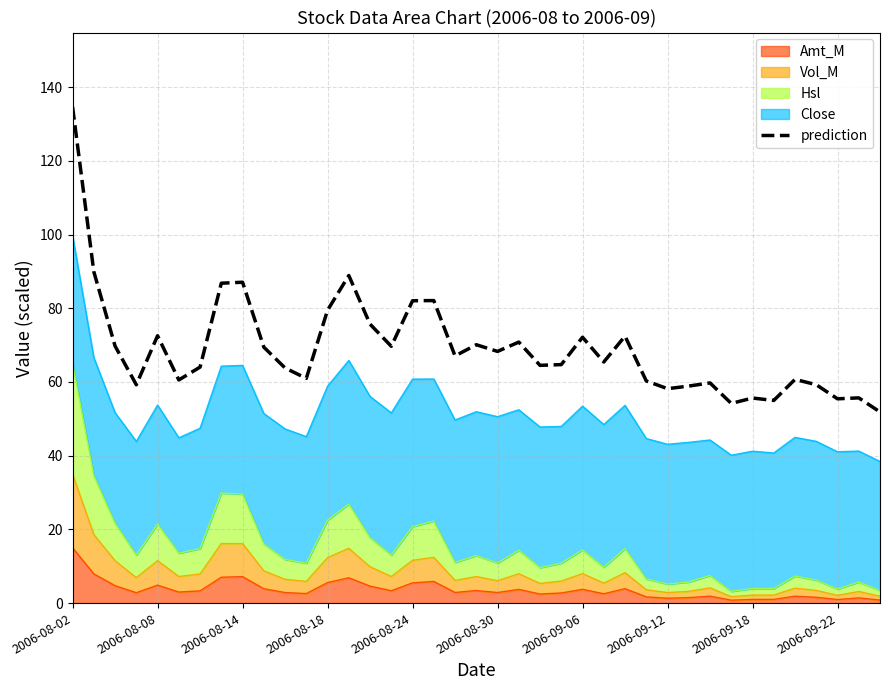

Where does the data first go above 65?

2006-08-02